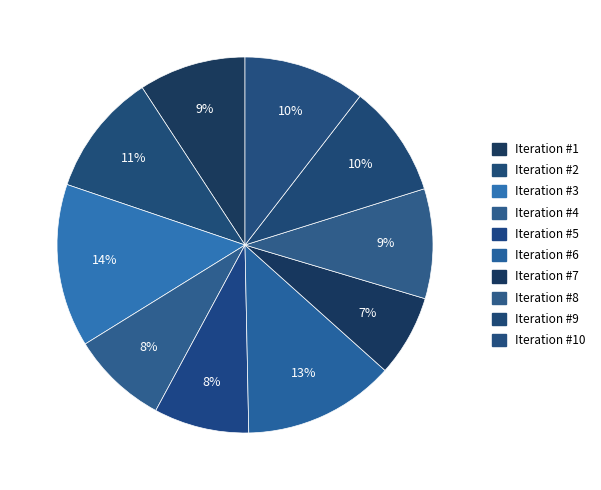

Count the number of slices in the pie.

10